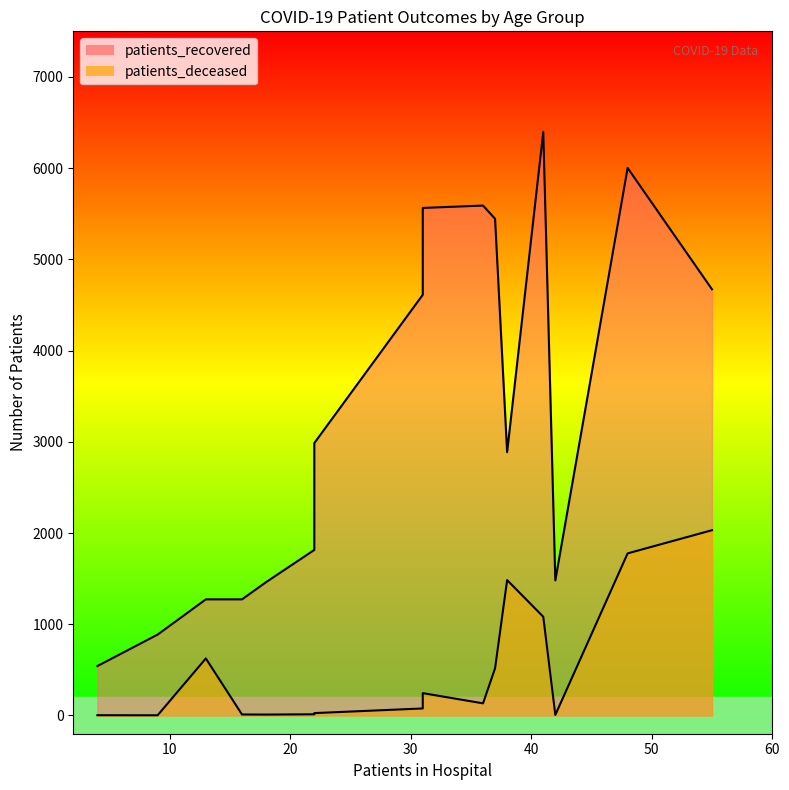

True or false: patients_recovered and patients_deceased cross at least once.

False